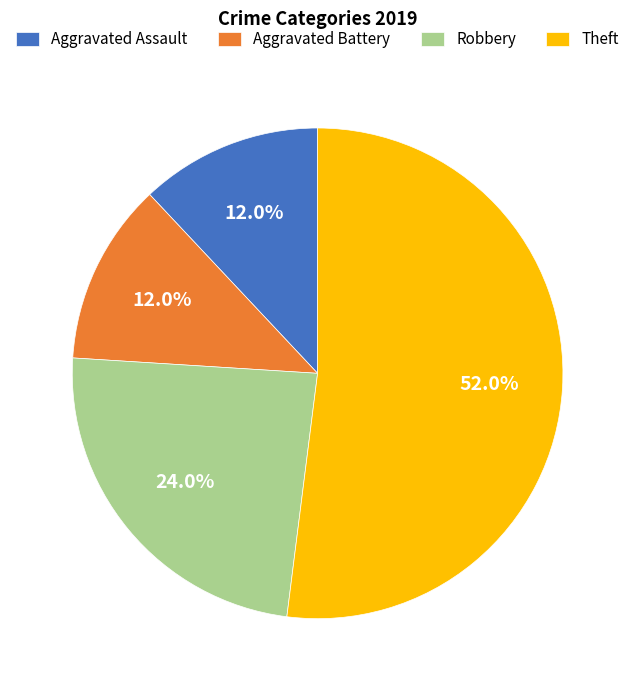

True or false: Aggravated Battery accounts for 3% of the total.

False